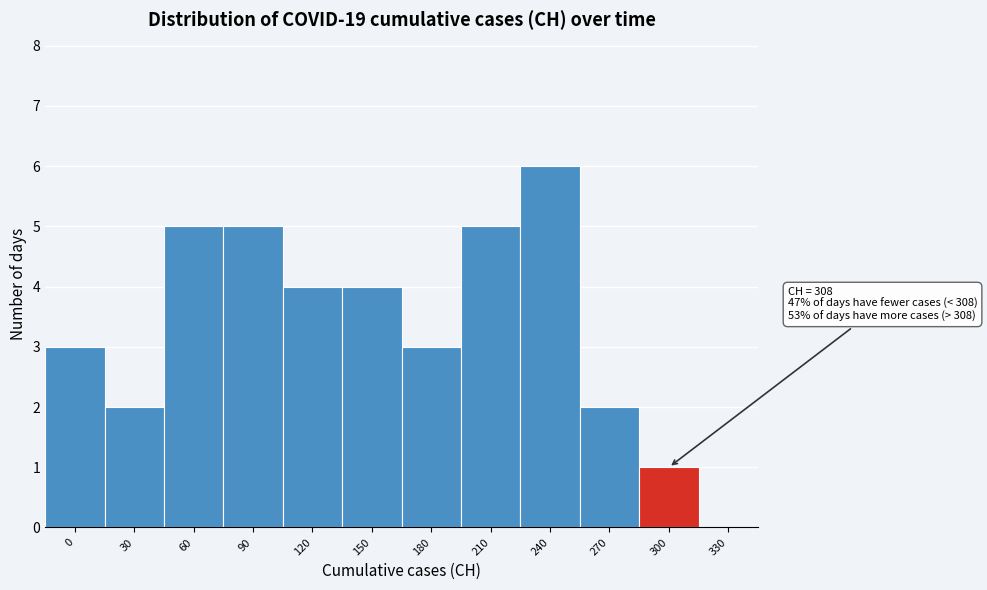

Reading left to right, what are all the values shown in this chart?

0=3	30=2	60=5	90=5	120=4	150=4	180=3	210=5	240=6	270=2	300=1	330=0